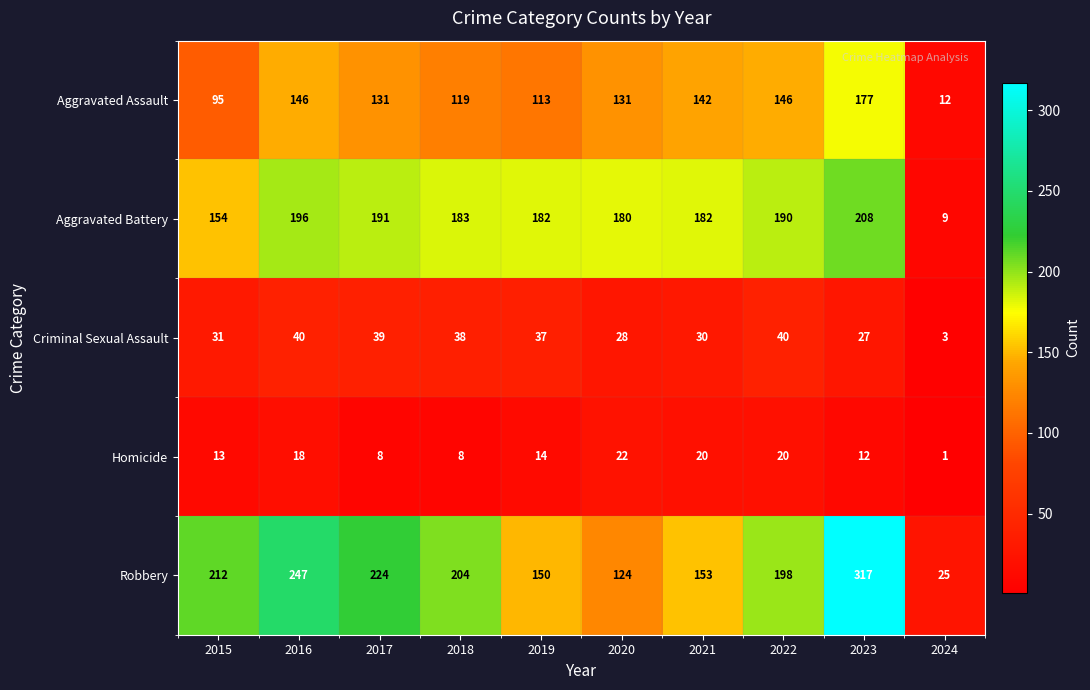

What is the minimum value shown in the chart?

1